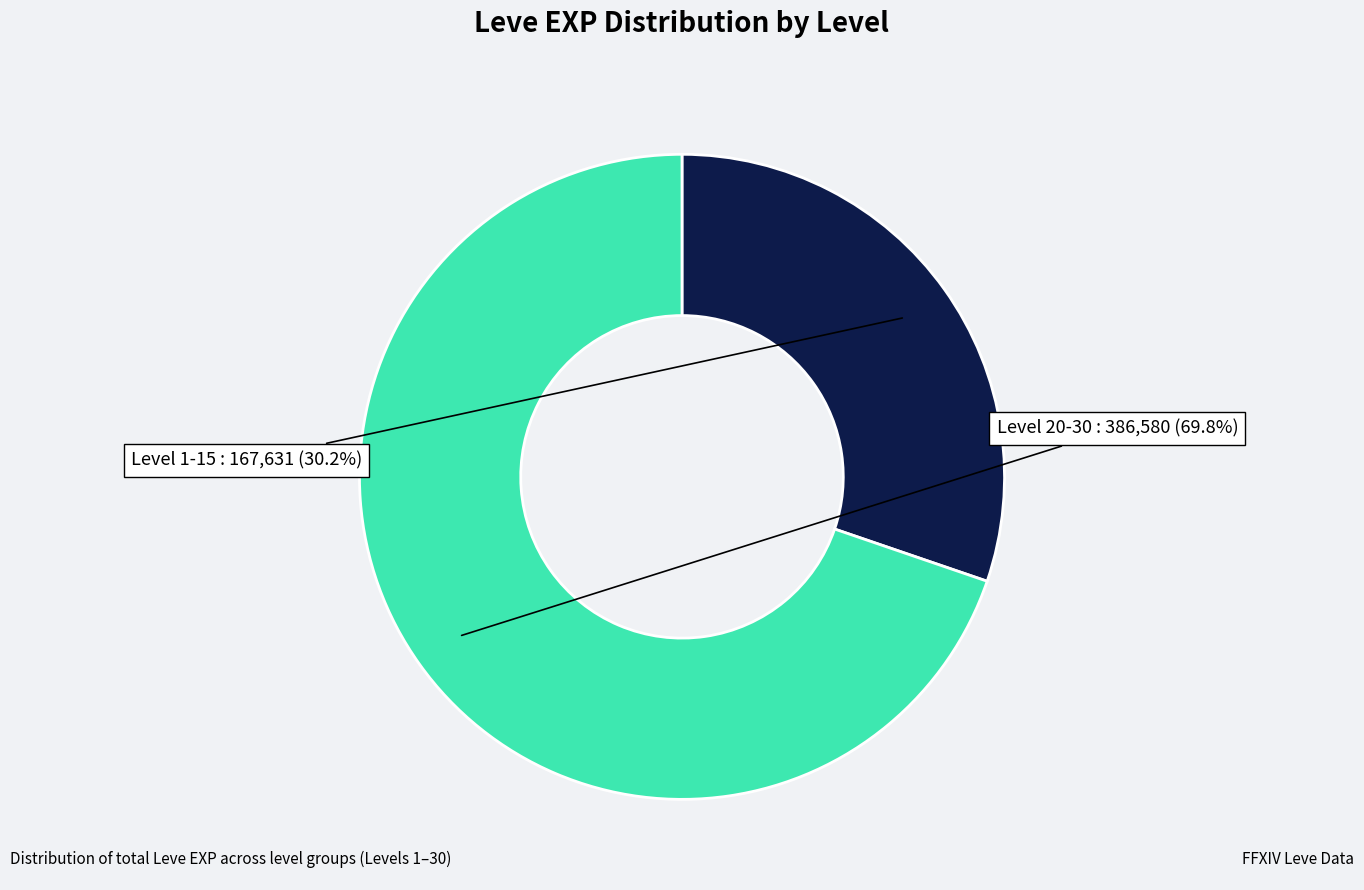

Is there a majority slice in this chart?

Yes